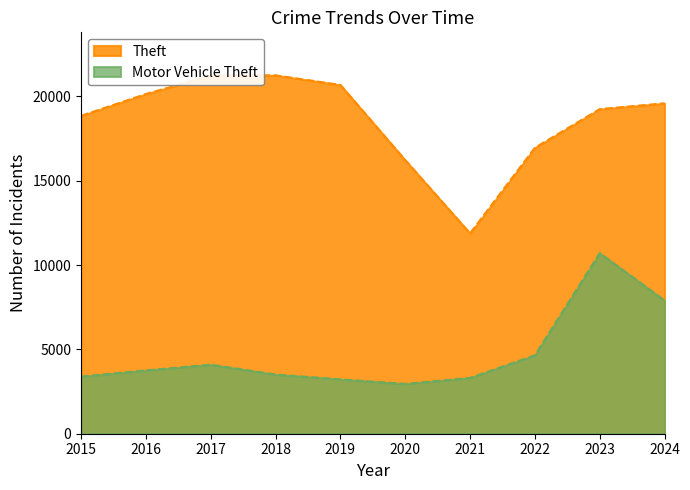

Between 2019 and 2015, which is larger?

2019